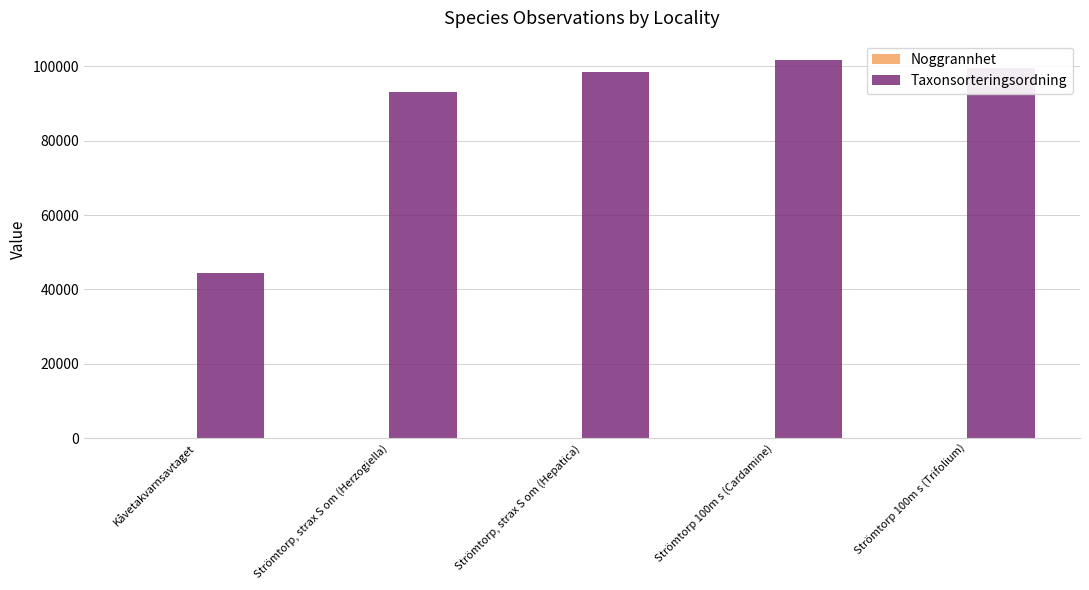

The value of Taxonsorteringsordning at Strömtorp 100m s (Trifolium) is 150990. True or false?

False